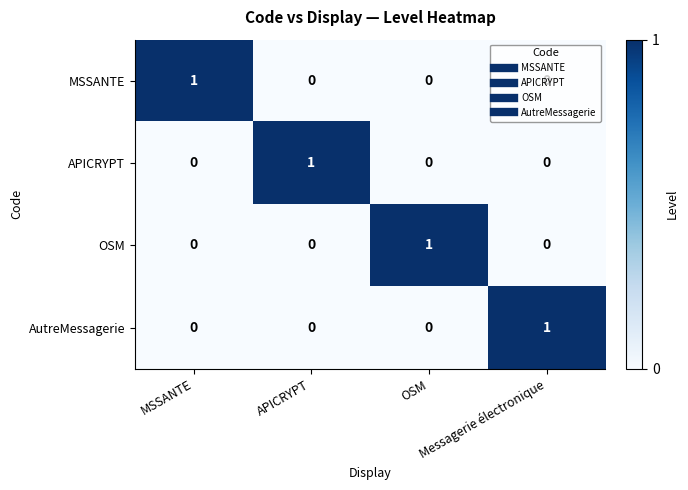

Which label corresponds to the largest value in the chart?

MSSANTE